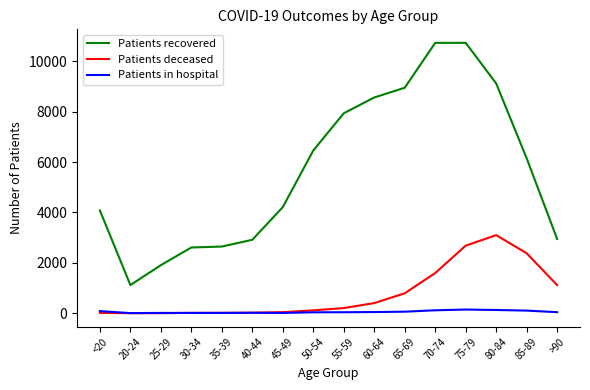

At which category is the sum across all series the highest?

75-79